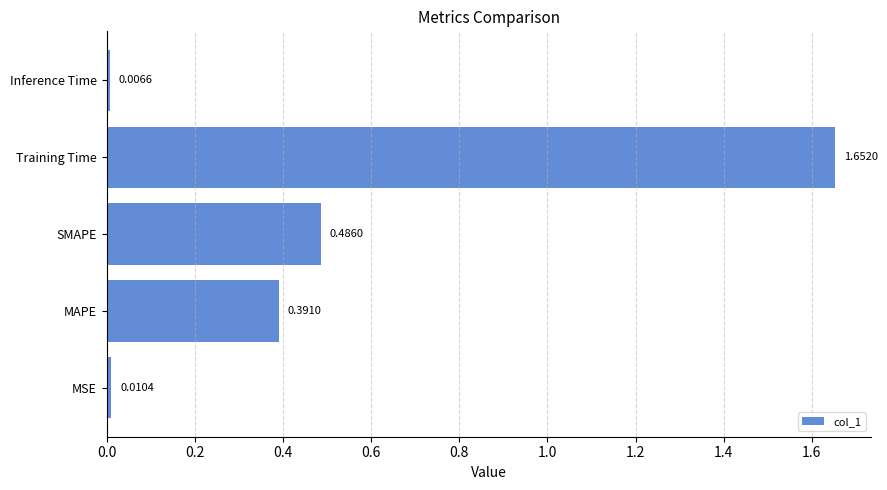

List the labels in order of value, smallest first.

Inference Time, MSE, MAPE, SMAPE, Training Time